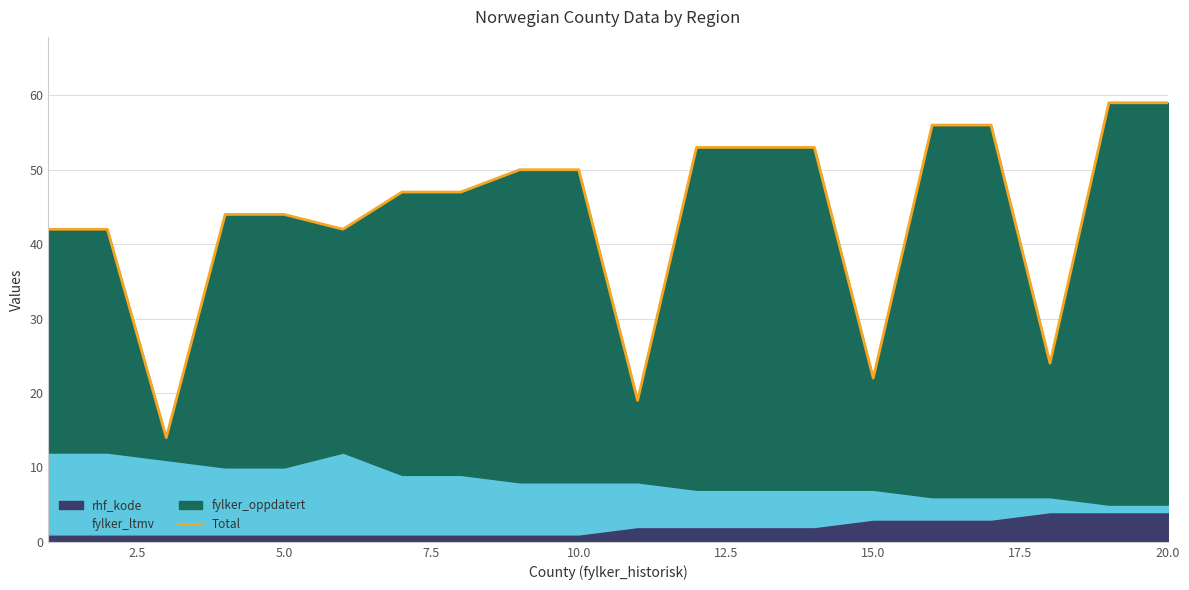

What is the difference between the maximum and minimum values?

45